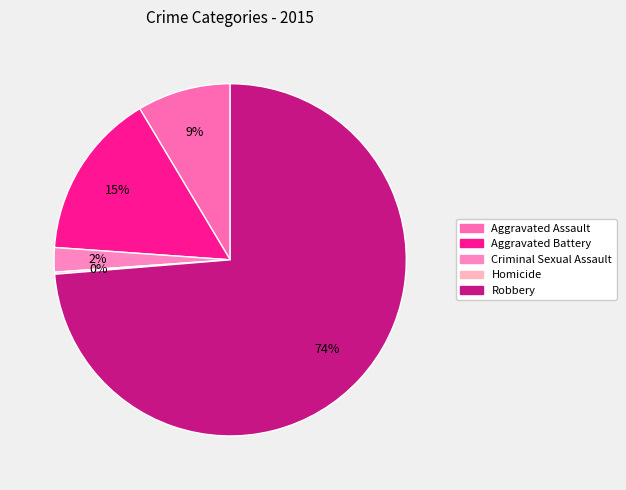

Do Robbery and Criminal Sexual Assault together represent more than half of the pie?

Yes